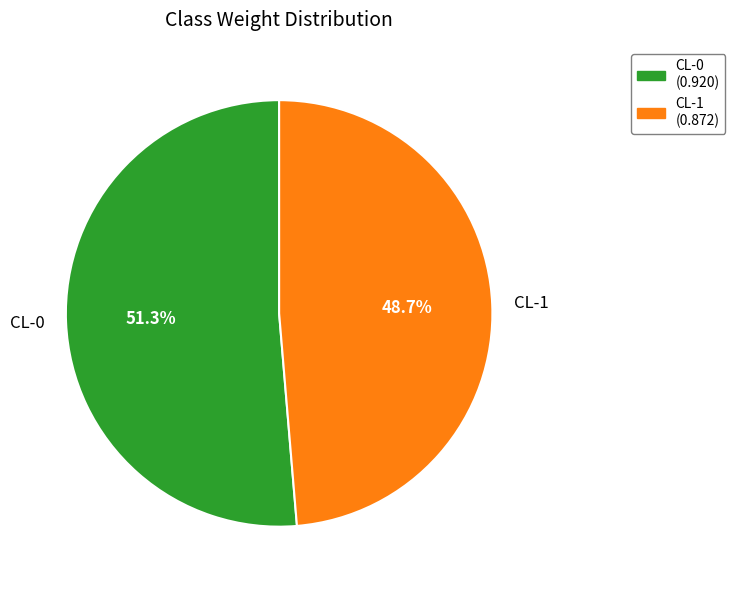

Is it true that CL-1 is 49% of the pie?

True